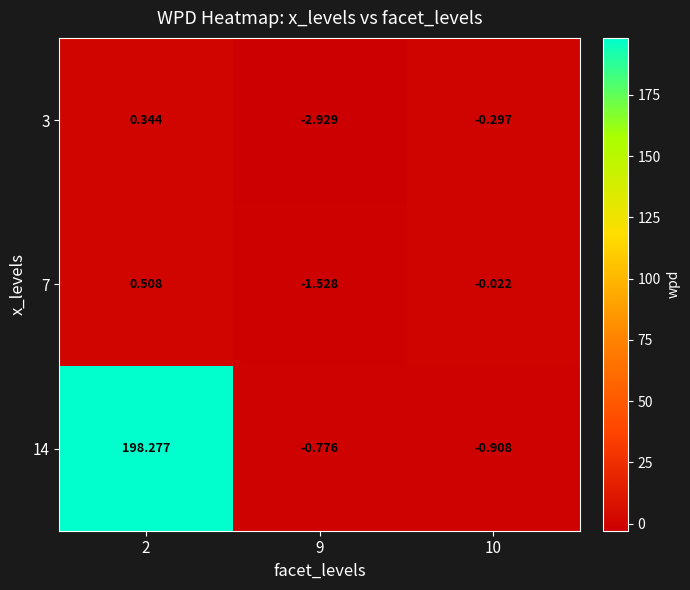

Is the value of 14 at 2 greater than the value of 3 at 10?

Yes